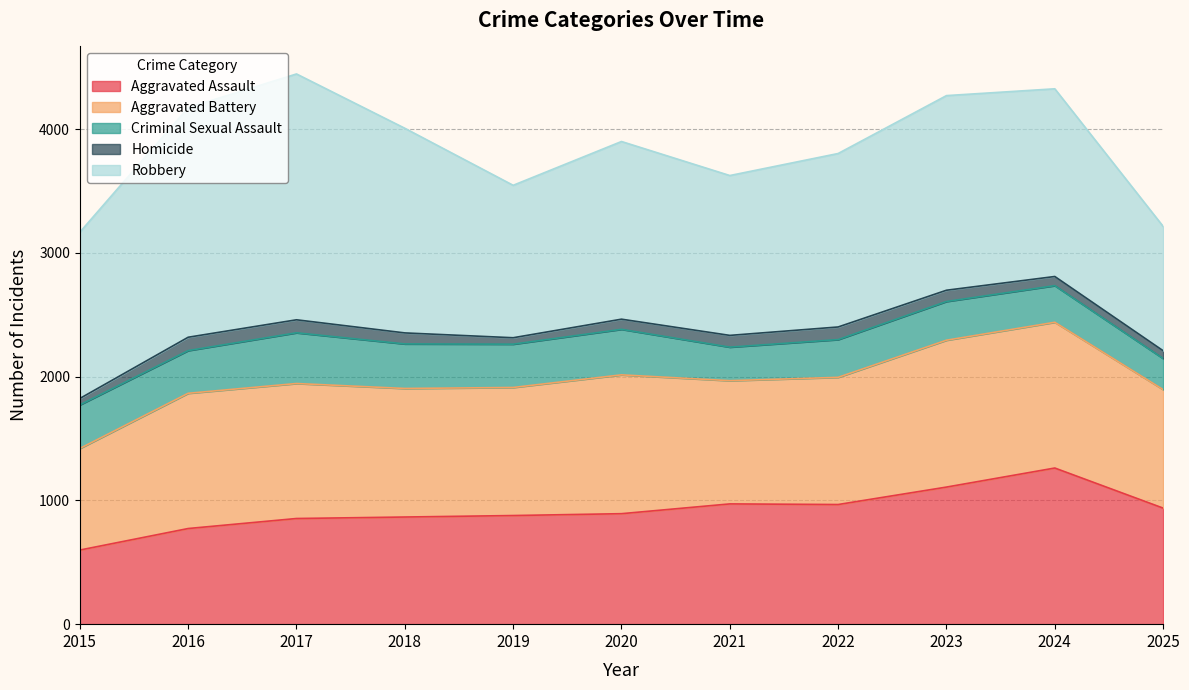

How many distinct data groups are displayed?

5